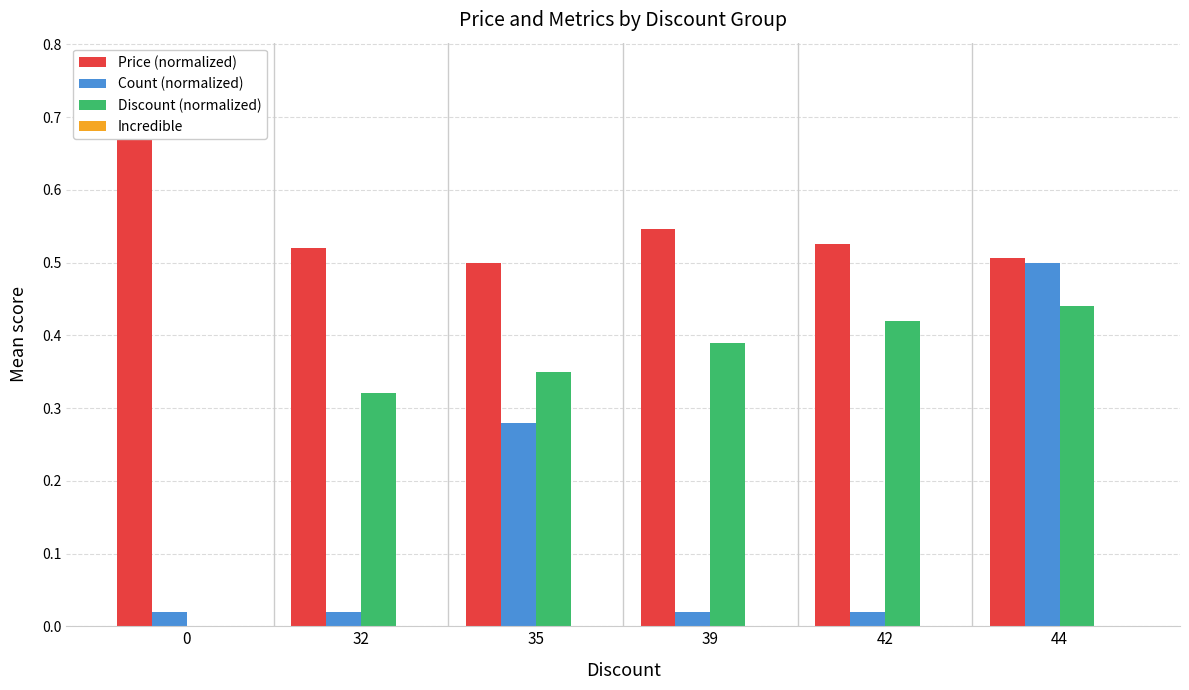

What is the value of the Price (normalized) bar at the 4th from the left?

0.5